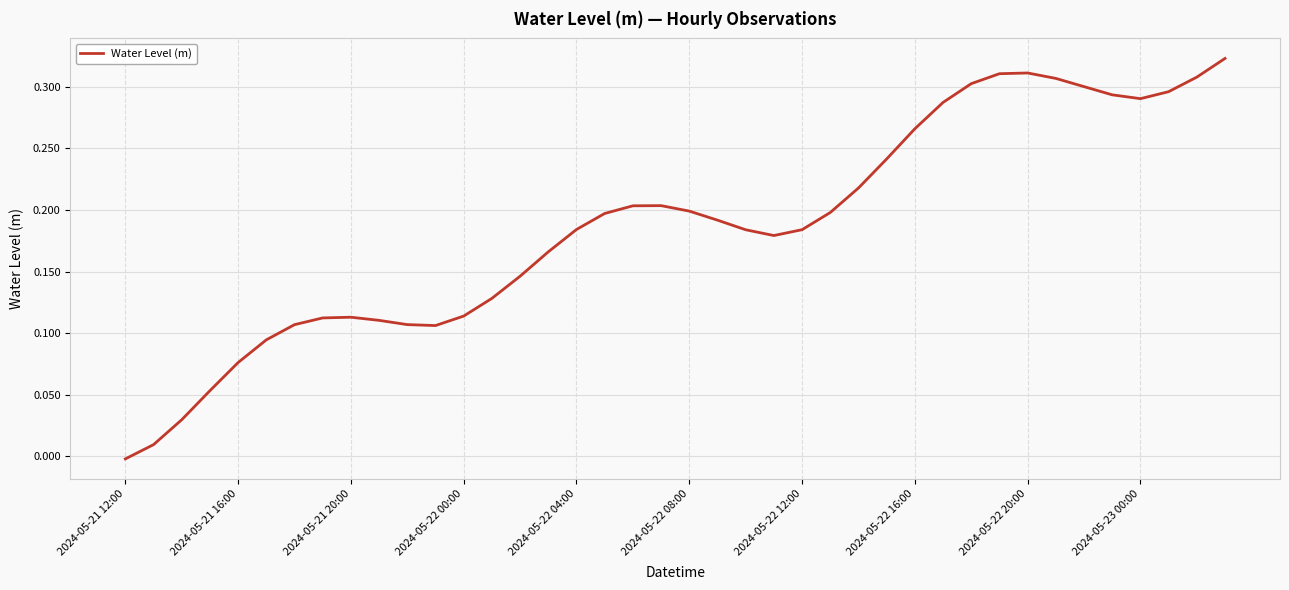

True or false: there are more than 2 points higher than both neighbors.

True